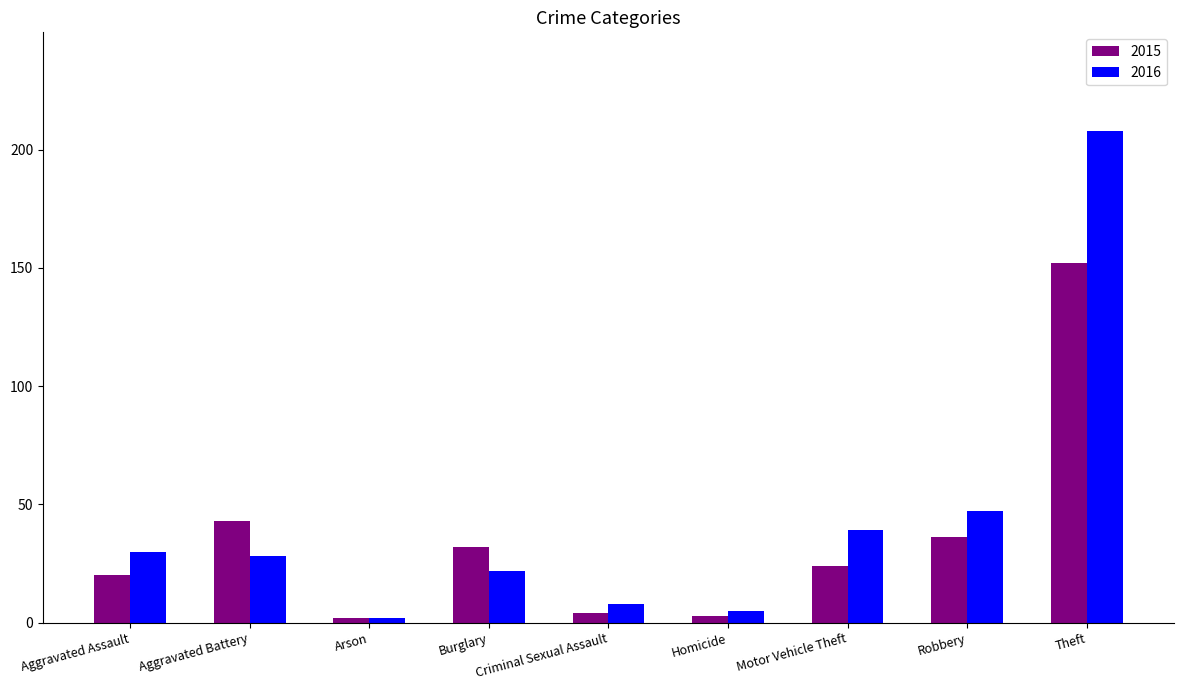

Reading left to right, what are all the values shown in this chart?

2015: 20	43	2	32	4	3	24	36	152
2016: 30	28	2	22	8	5	39	47	208